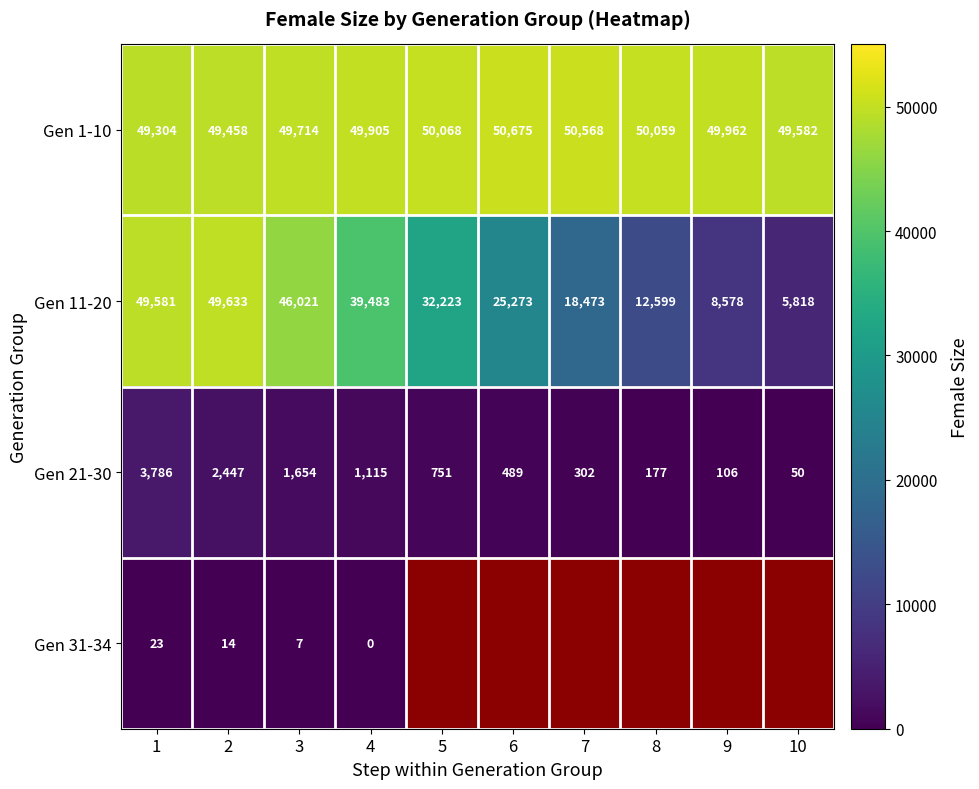

What is the spread (max minus min) of values at 4?

49905